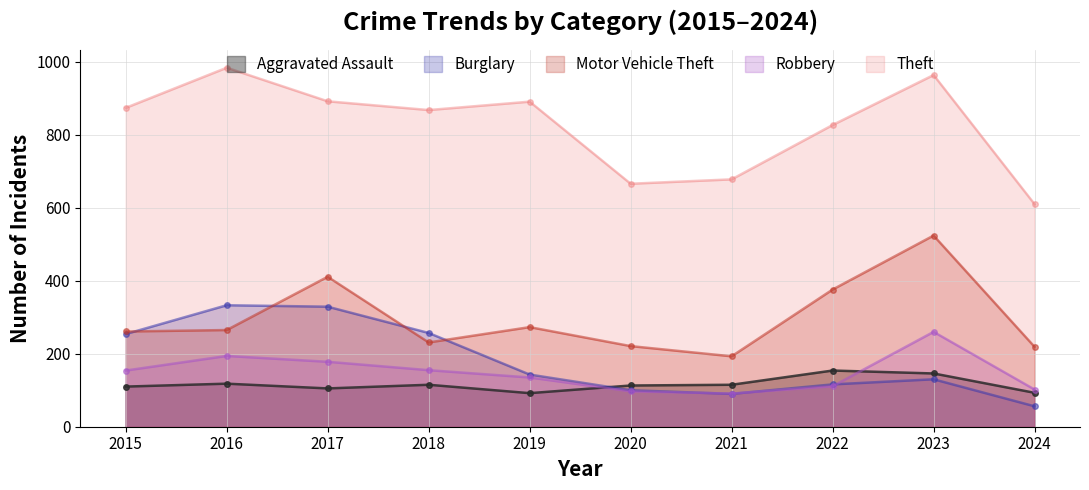

What is the value of the Motor Vehicle Theft point at the 2nd from the left?

265